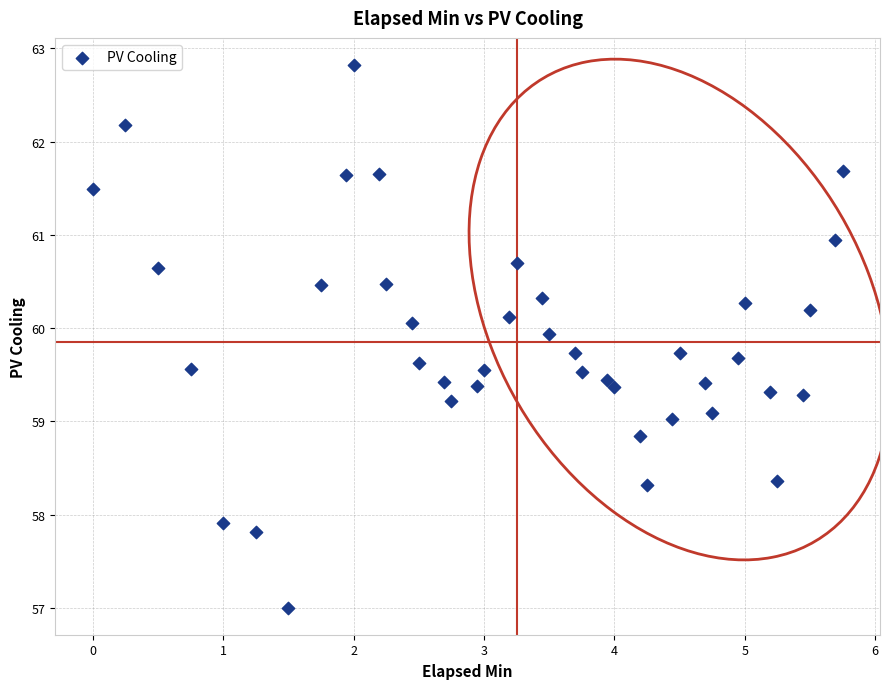

What is the range of Y values (max minus min)?

5.8